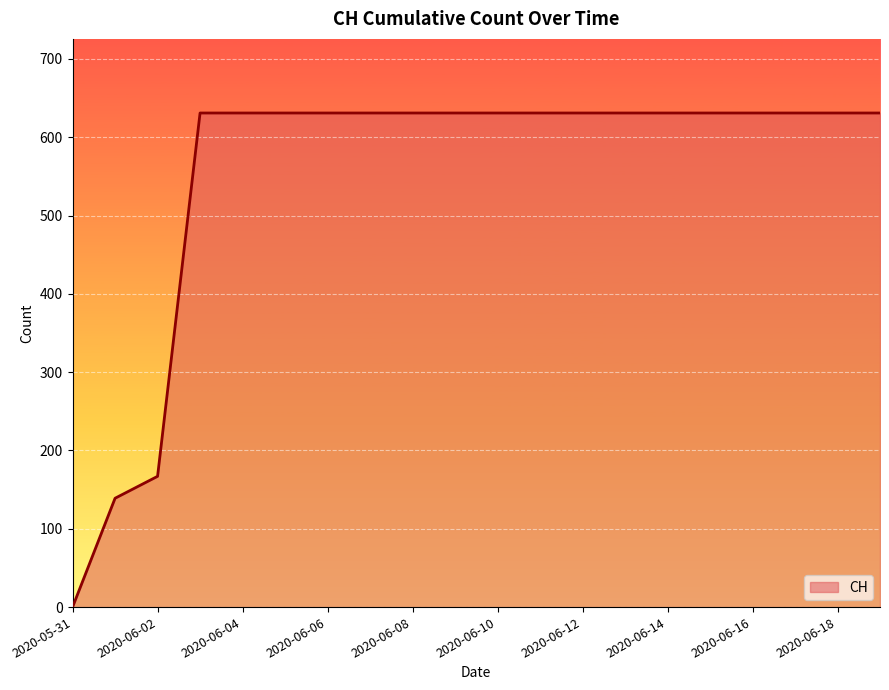

The value at 2020-06-16 is 1035. True or false?

False